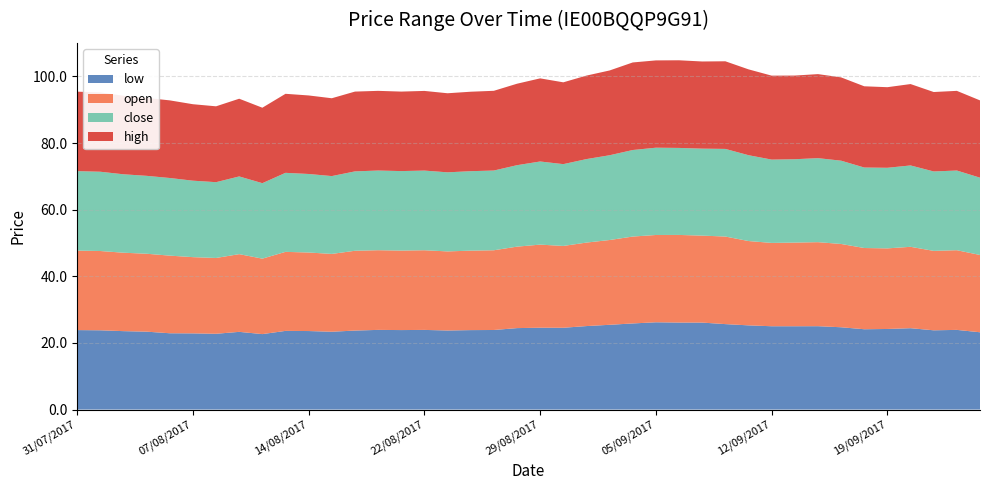

Reading left to right, transcribe all the data shown in this chart.

low: 23.9	23.8	23.5	23.4	22.9	22.9	22.8	23.3	22.6	23.6	23.6	23.4	23.7	23.9	23.9	23.9	23.7	23.9	23.9	24.4	24.6	24.6	25.1	25.4	25.9	26.2	26.1	26.1	25.6	25.3	25.0	25.0	25.0	24.7	24.1	24.2	24.4	23.8	23.9	23.2
open: 23.9	23.8	23.5	23.4	23.3	22.9	22.8	23.3	22.6	23.7	23.6	23.4	23.9	23.9	23.9	23.9	23.7	23.9	23.9	24.4	24.9	24.6	25.1	25.4	26.1	26.2	26.3	26.1	26.3	25.3	25.0	25.1	25.2	25.0	24.4	24.2	24.4	23.8	23.9	23.2
close: 23.9	23.8	23.5	23.4	23.3	22.9	22.8	23.3	22.6	23.7	23.6	23.4	23.8	23.9	23.9	23.9	23.7	23.9	23.9	24.4	24.9	24.6	25.1	25.4	26.0	26.2	26.1	26.1	26.3	25.8	25.0	25.0	25.2	25.0	24.2	24.2	24.4	23.8	23.9	23.2
high: 23.9	23.8	23.6	23.4	23.3	22.9	22.8	23.3	22.6	23.7	23.6	23.4	23.9	23.9	23.9	23.9	23.7	23.9	23.9	24.4	24.9	24.6	25.1	25.4	26.3	26.2	26.3	26.2	26.3	25.8	25.2	25.1	25.2	25.0	24.4	24.2	24.4	23.8	23.9	23.2